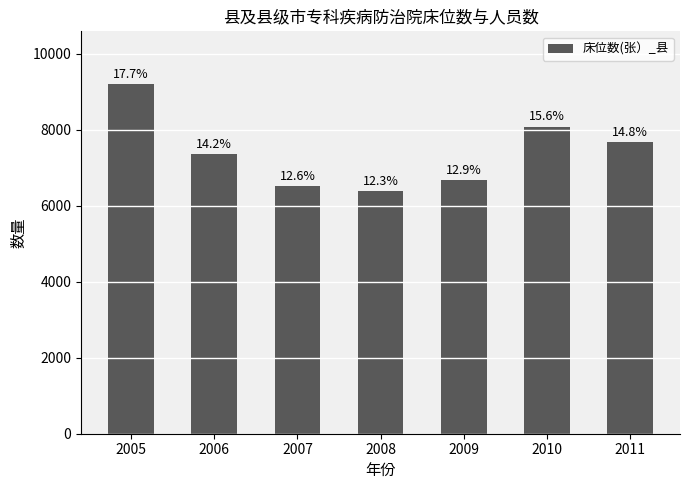

How many bars are there in total?

7